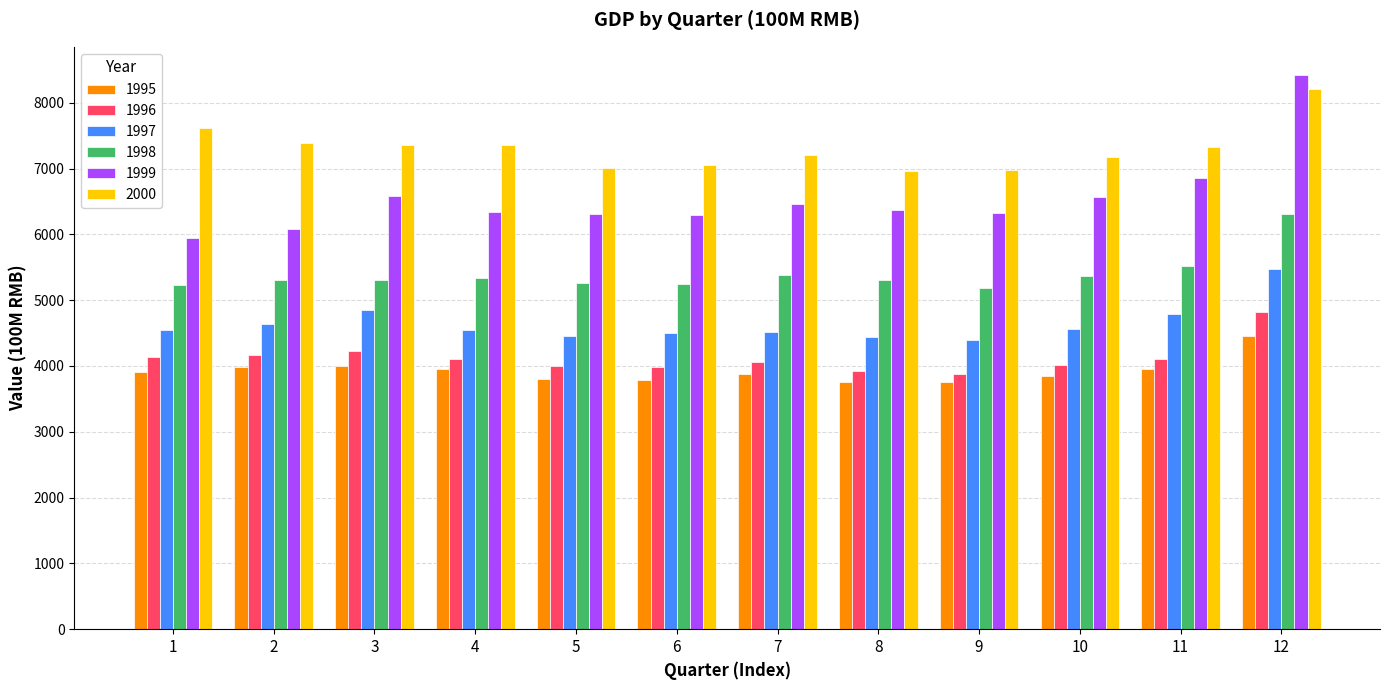

The value of 1995 at 5 is 3805.0. True or false?

True